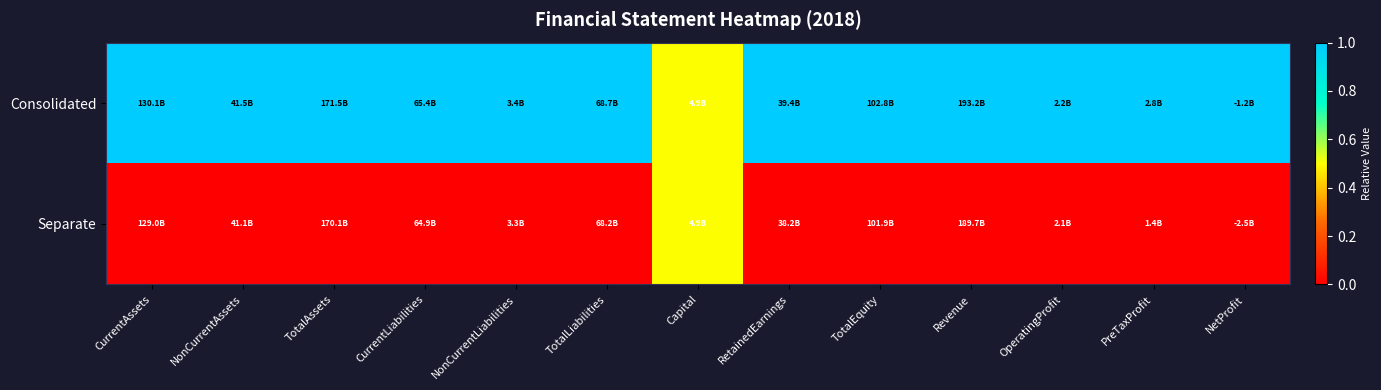

What is the total value across all series at TotalAssets?

1.0